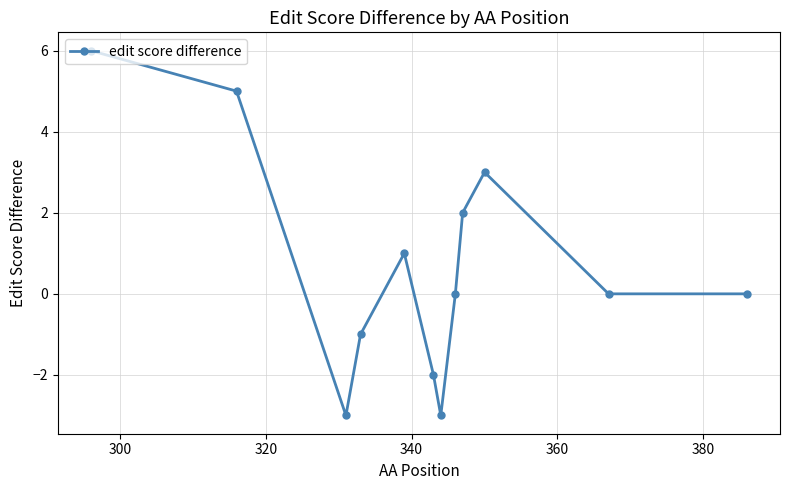

What is the maximum value shown in the chart?

6